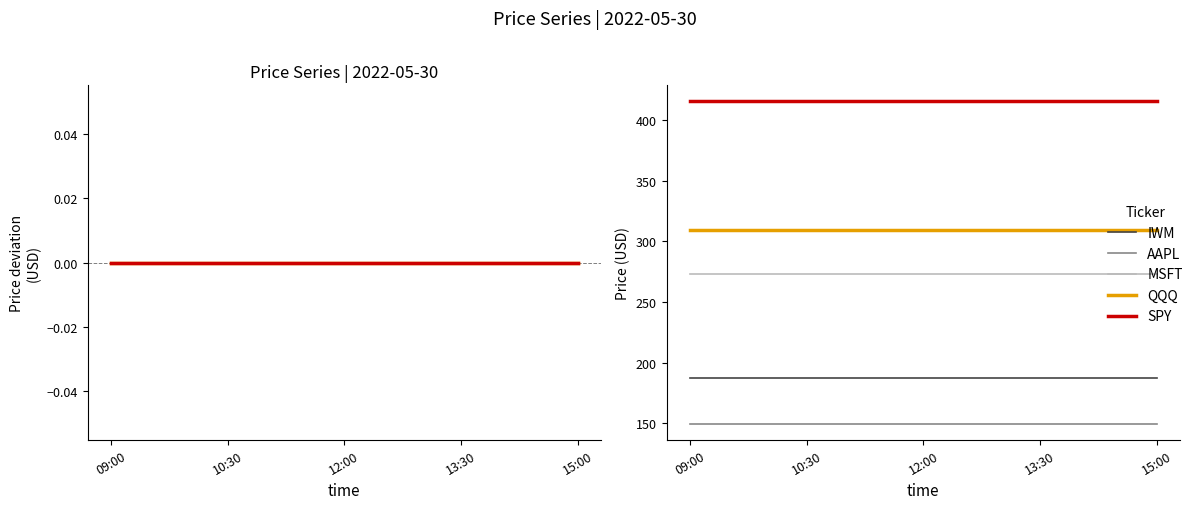

Is it true that MSFT equals 416.7 at 15:00?

False